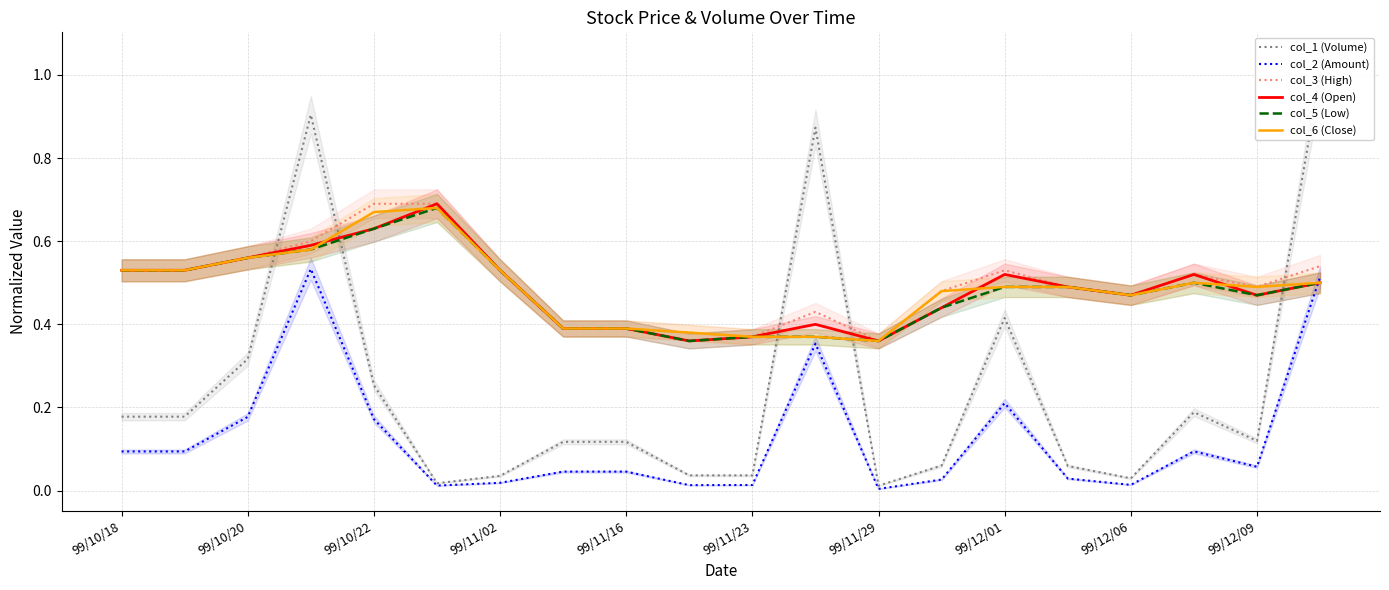

The value of col_2 (Amount) at 99/10/20 is 0.0. True or false?

False